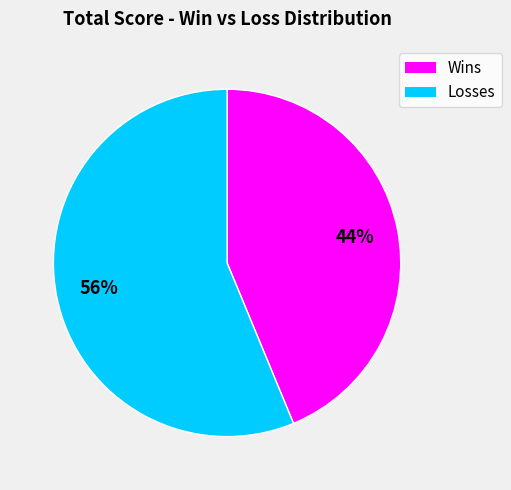

To the nearest percent, what is the average slice percentage?

50%